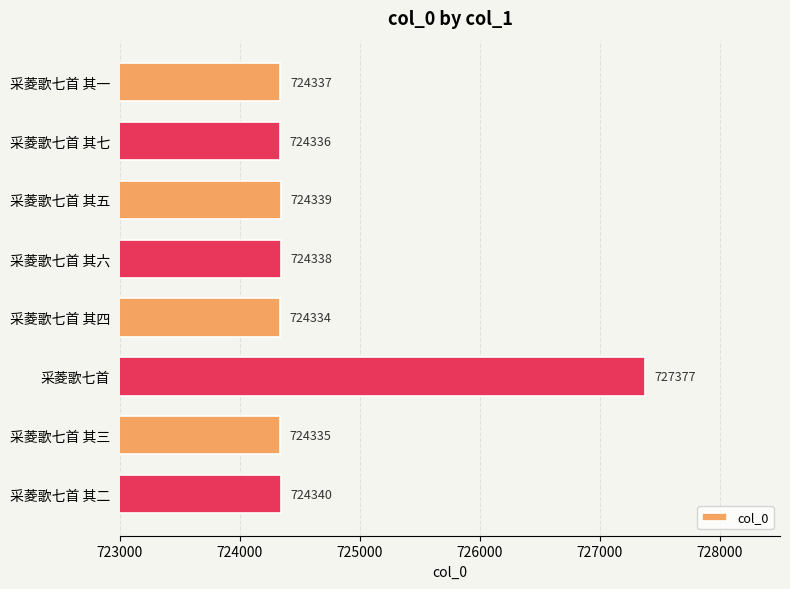

How many distinct data groups are displayed?

1